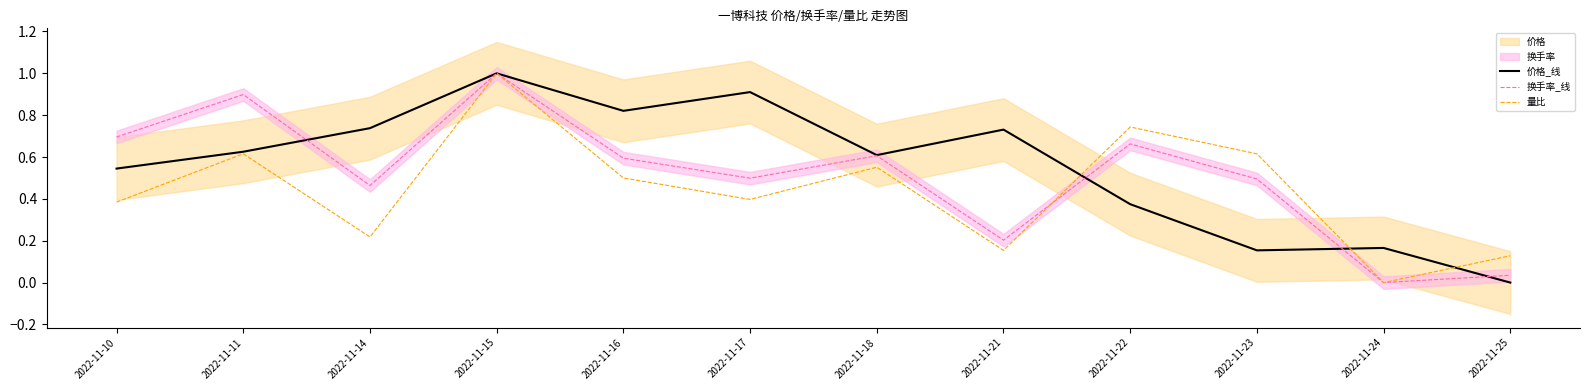

How many interior local valleys does the 价格_线 series have?

3